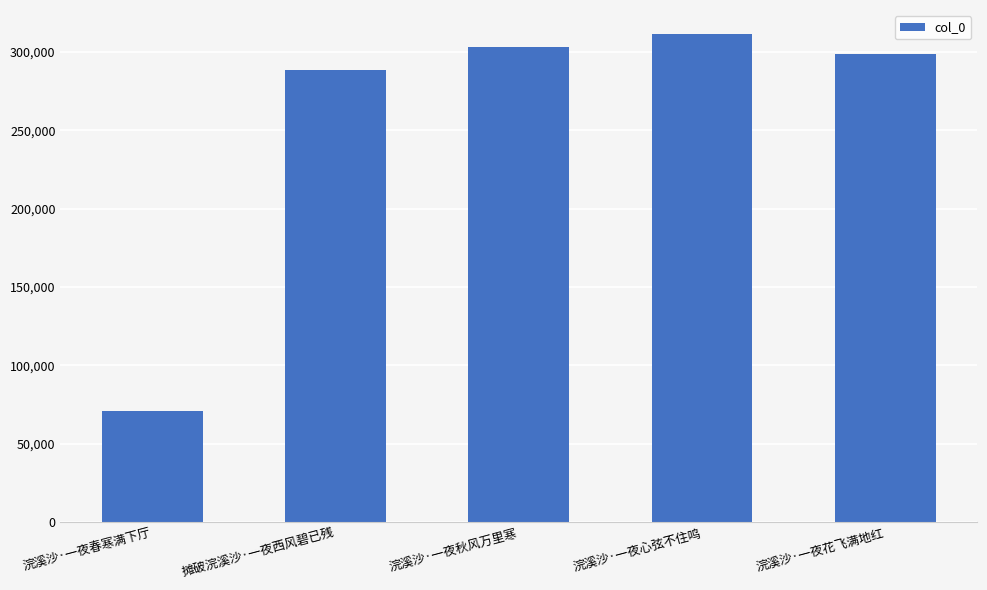

At which category does the chart reach its peak across all series?

浣溪沙·一夜心弦不住鸣